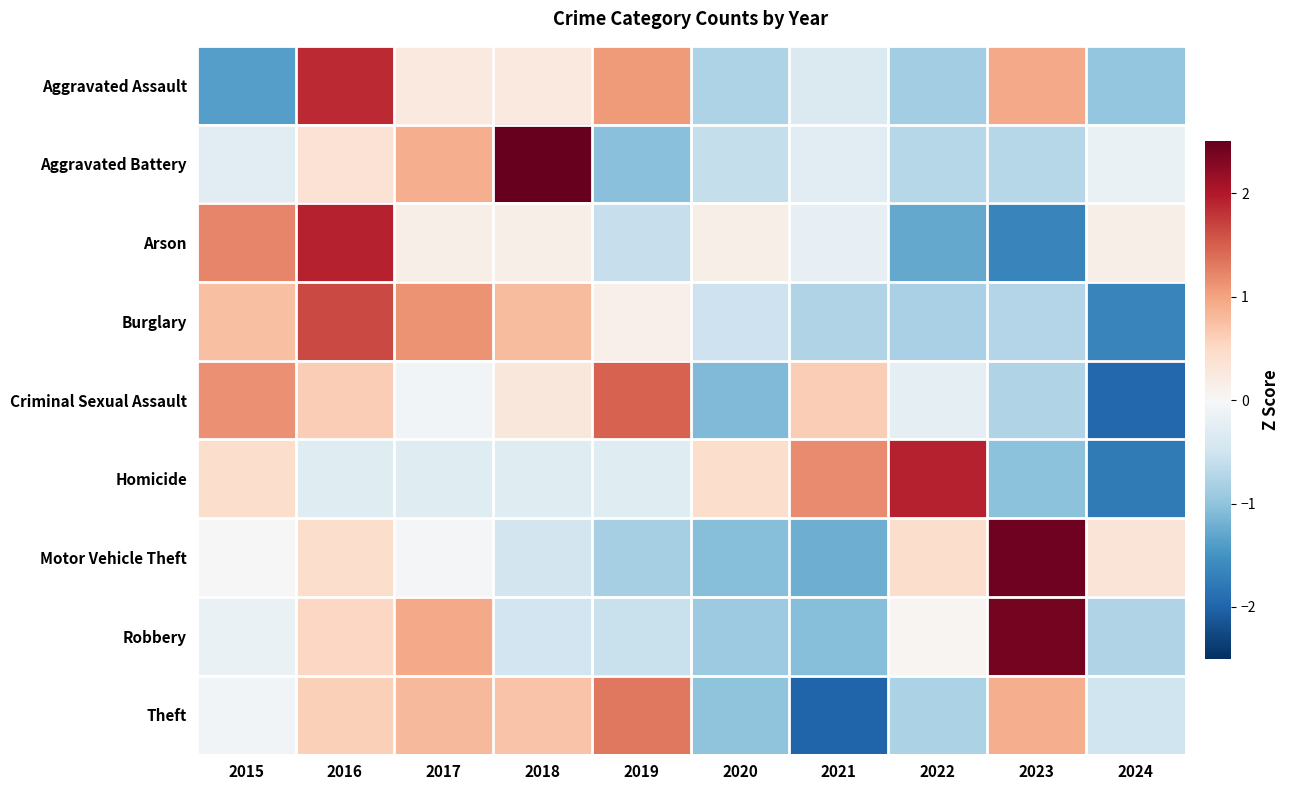

What is the minimum value shown in the chart?

-2.0